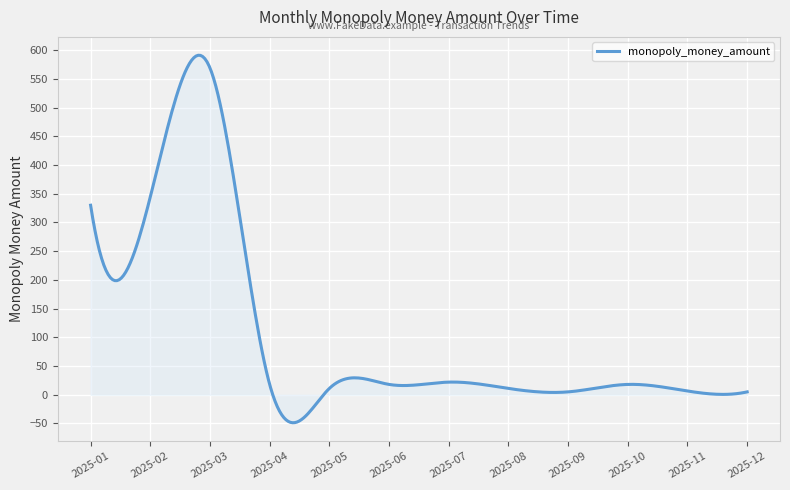

What is the minimum value shown in the chart?

-48.7